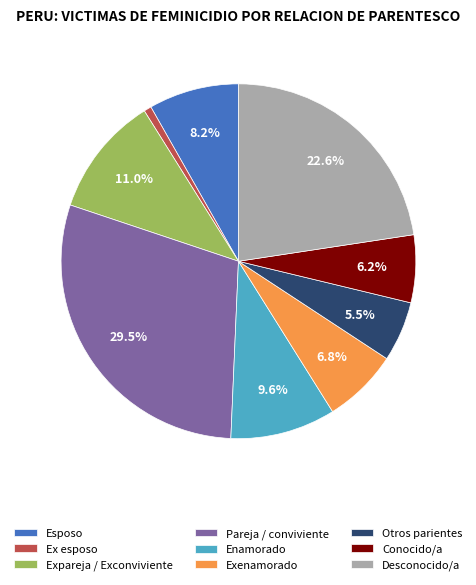

Rank the categories by value from highest to lowest.

Pareja / conviviente, Desconocido/a, Expareja / Exconviviente, Enamorado, Esposo, Exenamorado, Conocido/a, Otros parientes, Ex esposo